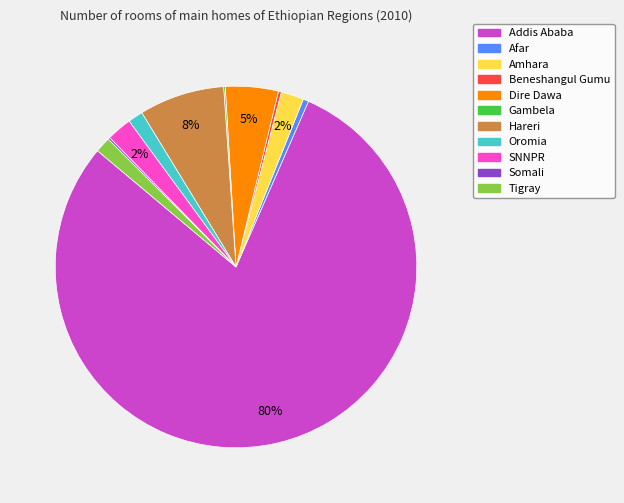

To the nearest percent, what is the combined percentage of Amhara and SNNPR?

4%